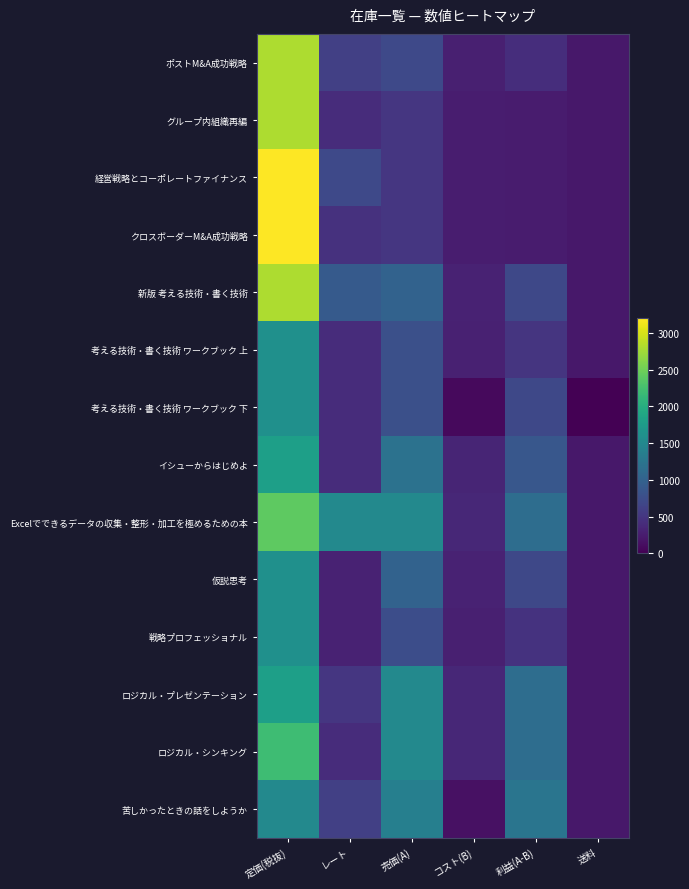

What is the maximum value shown in the chart?

3200.0